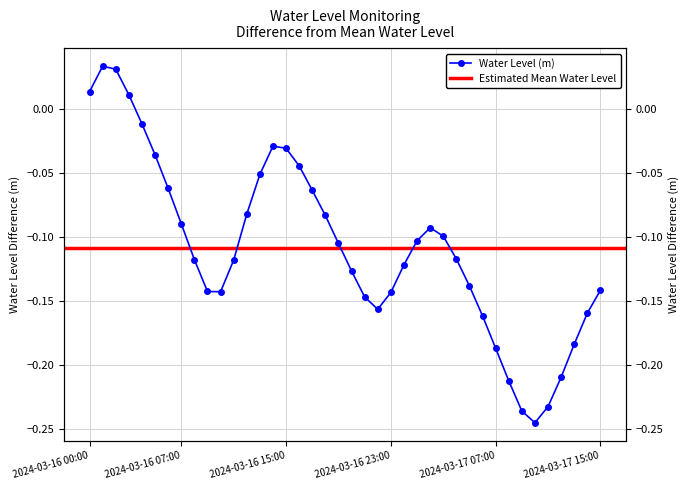

What is the change in value from 2024-03-16 19:00 to 2024-03-17 11:00?

-0.1